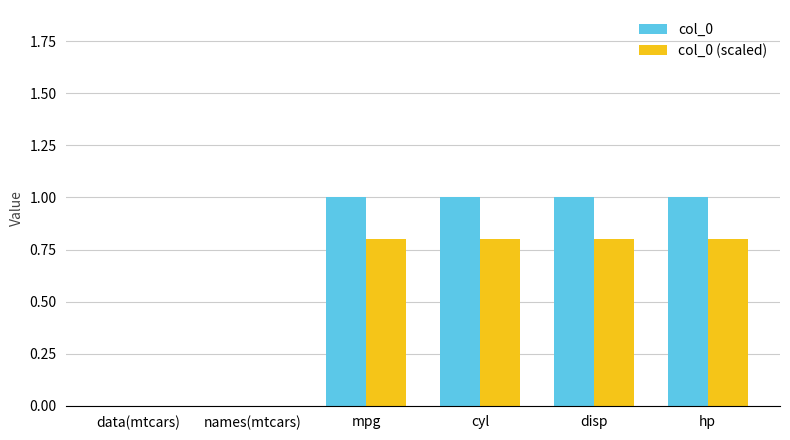

What is the greatest value displayed?

1.0